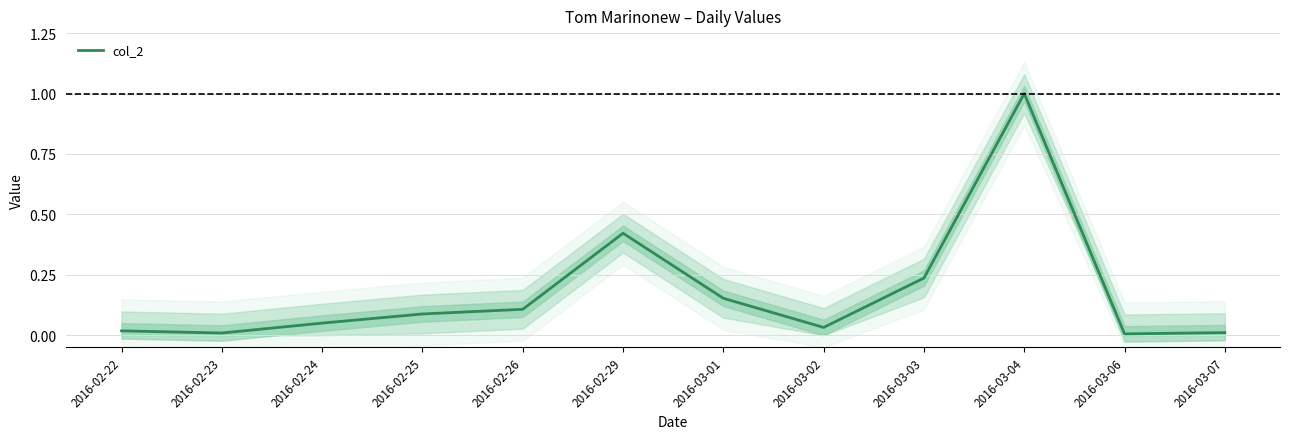

What is the greatest value displayed?

1.0